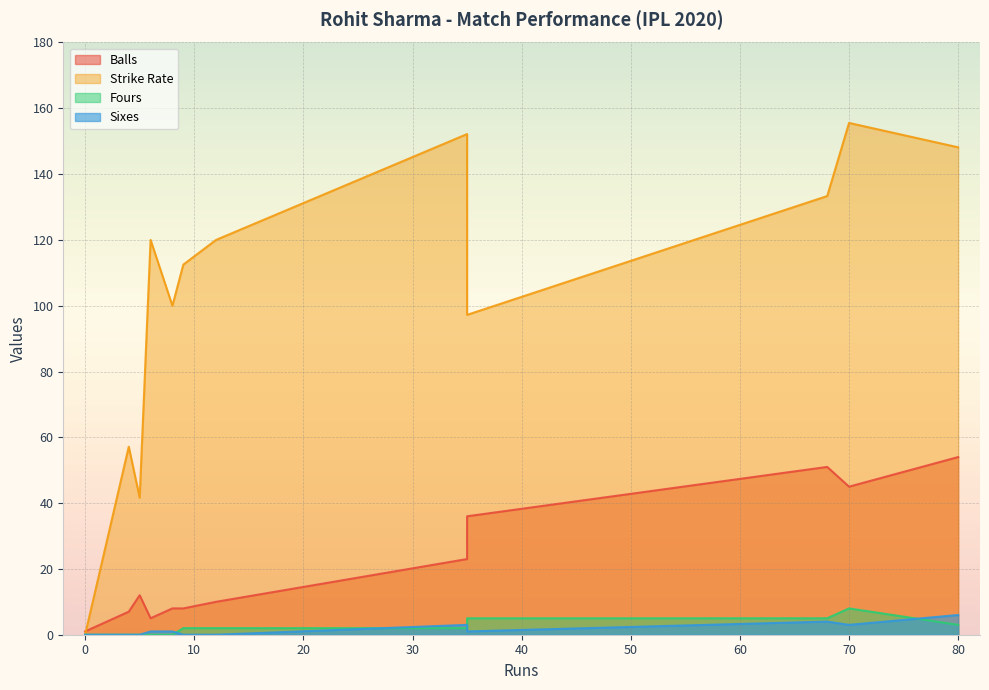

Read the Strike Rate value at 4.

57.1